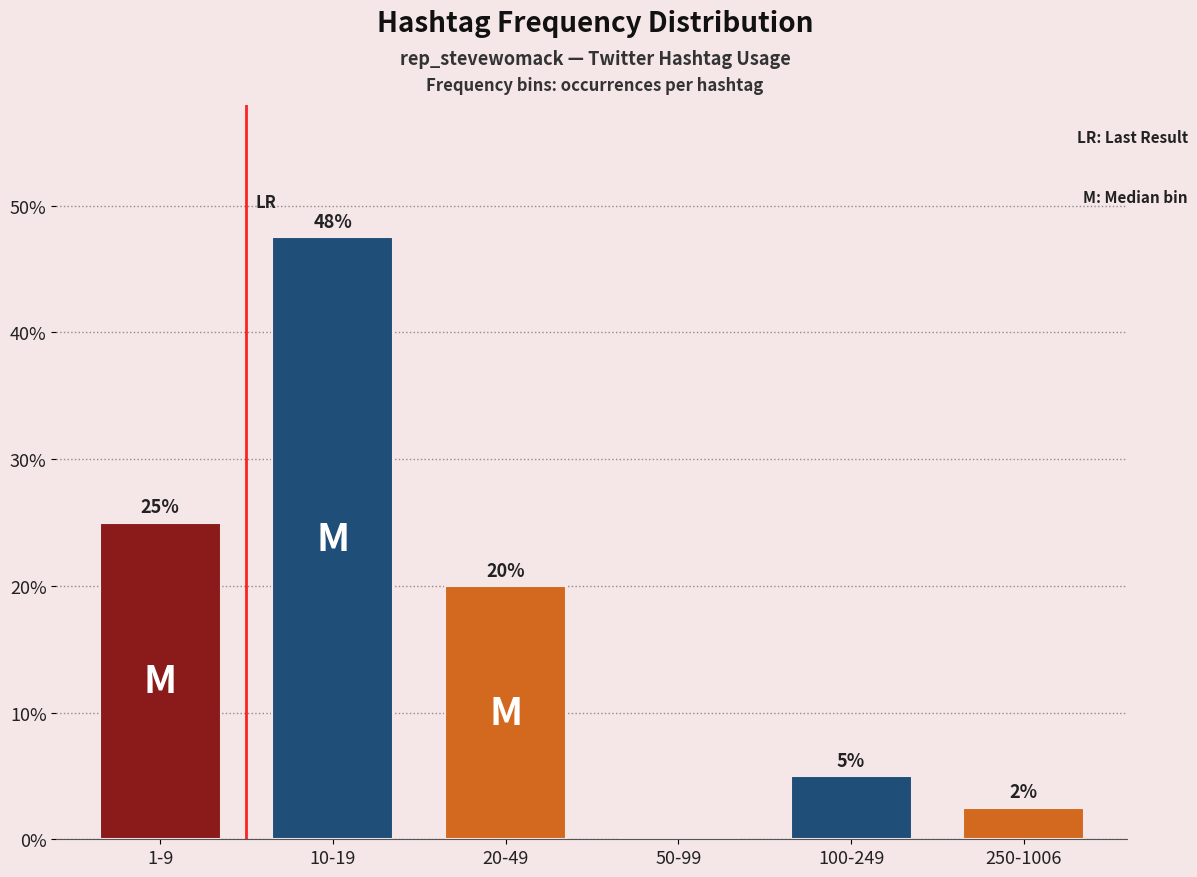

Which label corresponds to the largest value in the chart?

10-19